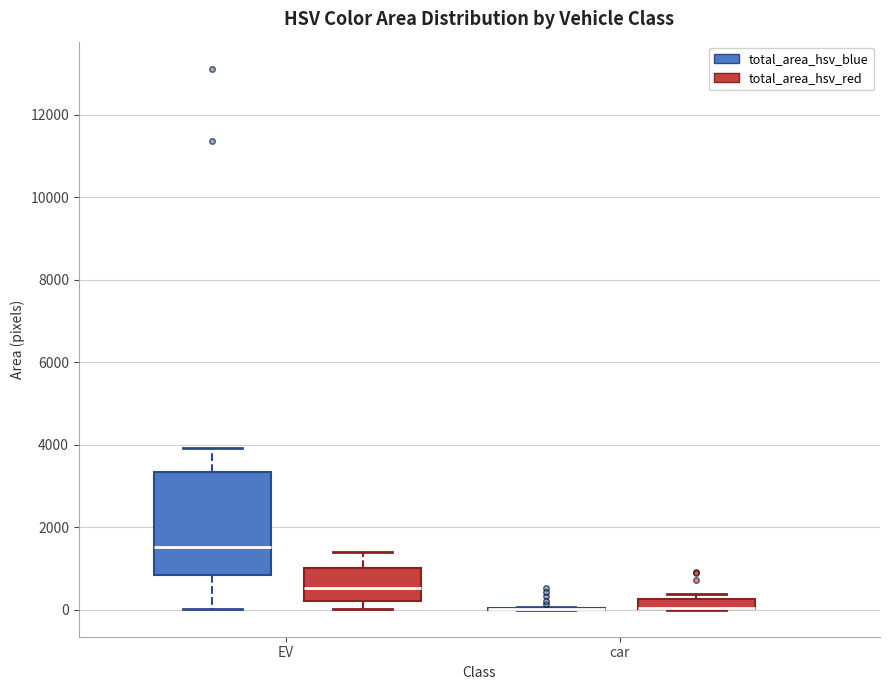

Which box is the tallest, from its lower edge to its upper edge?

EV (total_area_hsv_blue)